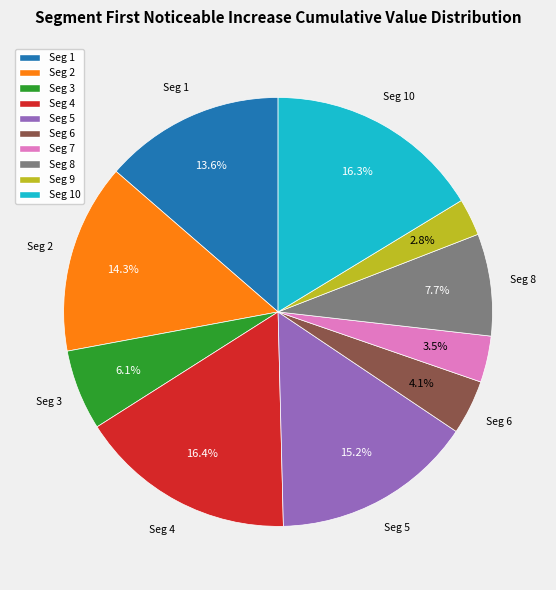

Is there a majority slice in this chart?

No